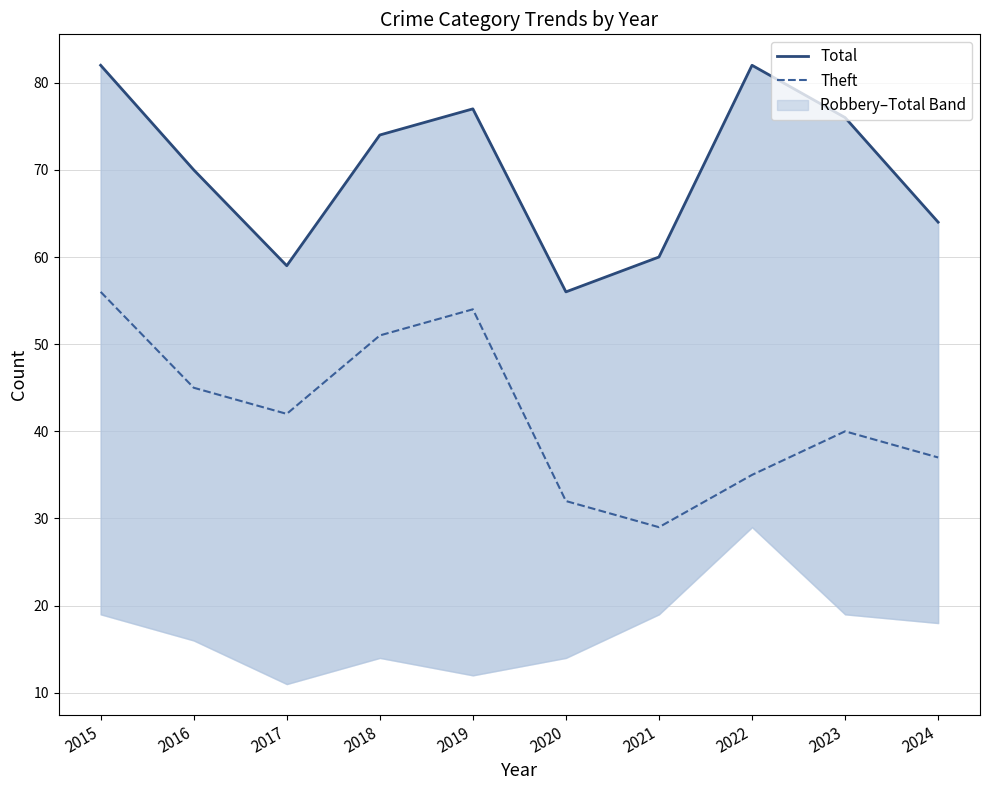

Is this an area chart (filled region under the line)?

No